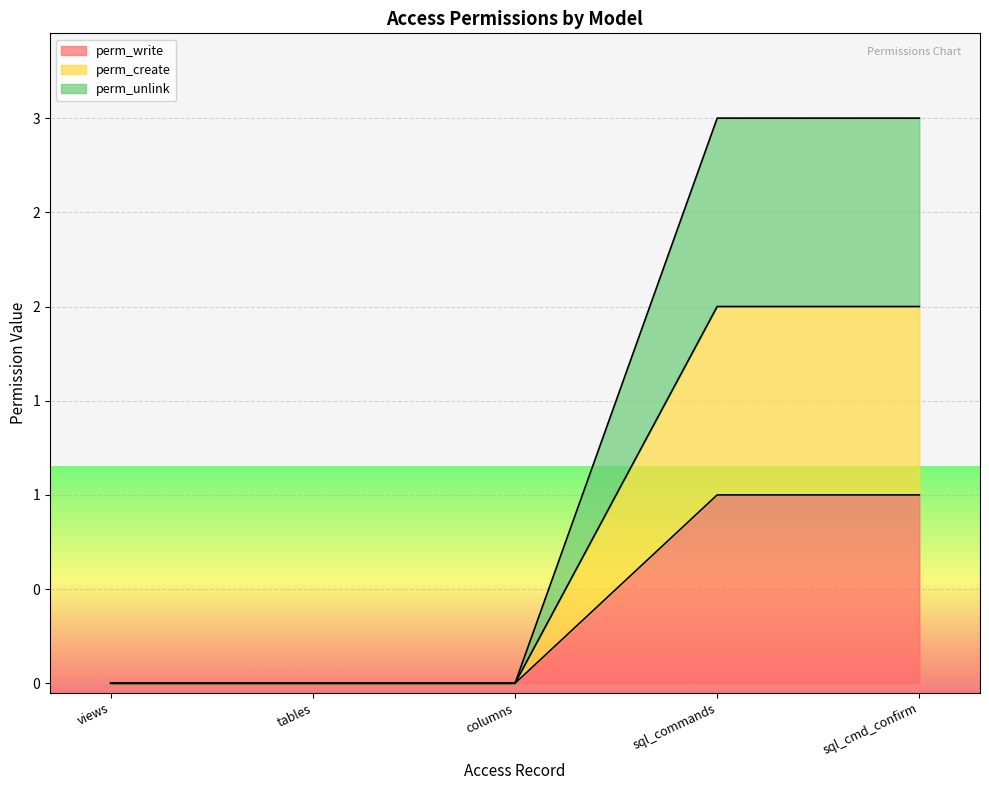

Reading right to left, extract all data points from this chart.

perm_write: sql_cmd_confirm=1	sql_commands=1	columns=0	tables=0	views=0
perm_create: sql_cmd_confirm=1	sql_commands=1	columns=0	tables=0	views=0
perm_unlink: sql_cmd_confirm=1	sql_commands=1	columns=0	tables=0	views=0